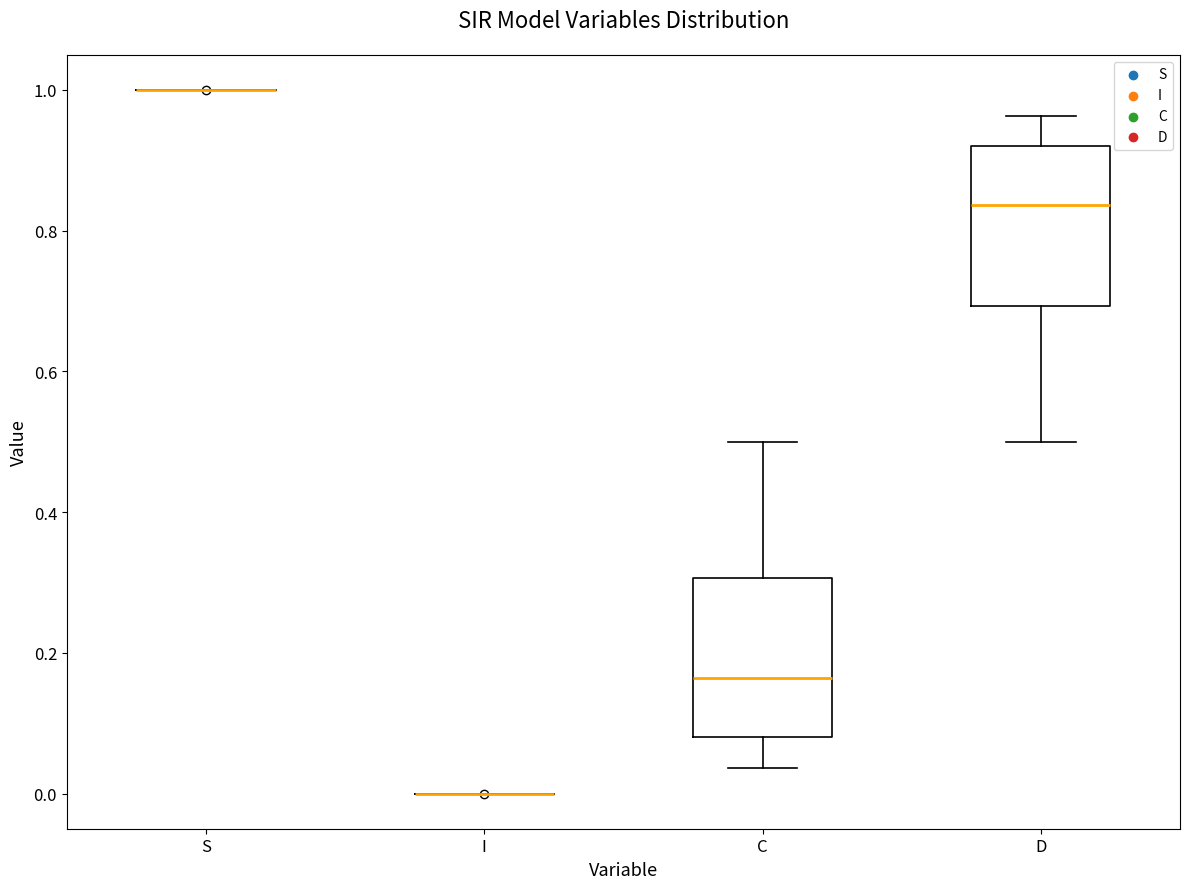

Reading left to right, transcribe this box plot: for each box, give where its median line is, the range the box spans, and where its two whiskers end, as read against the y-axis. The values are not printed on the chart, so give them approximately, as read against the axis.

S: box collapsed to a line at 1.00, whiskers 1.00 to 1.00
I: box collapsed to a line at 0.00, whiskers 0.00 to 0.00
C: median 0.16, box 0.08 to 0.30, whiskers 0.04 to 0.50
D: median 0.84, box 0.70 to 0.92, whiskers 0.50 to 0.96